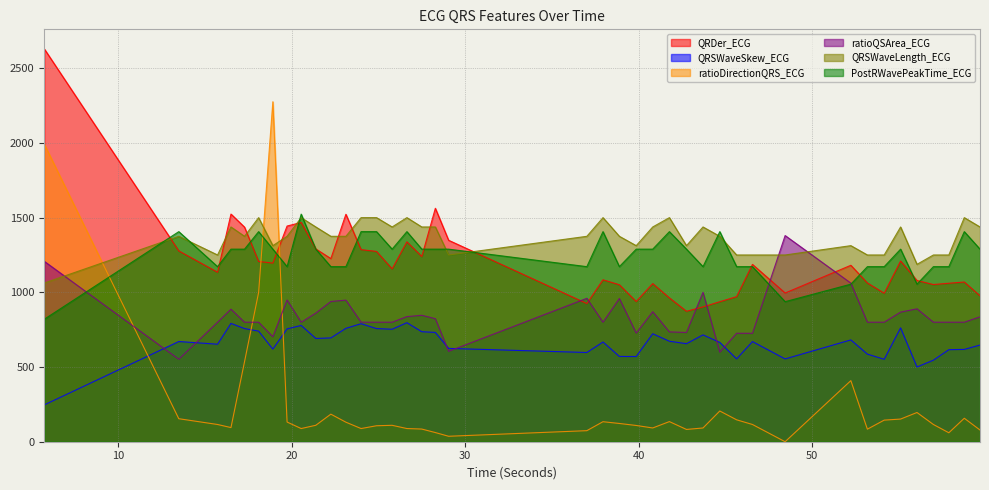

How many intersections are there between QRSWaveSkew_ECG and ratioDirectionQRS_ECG?

3